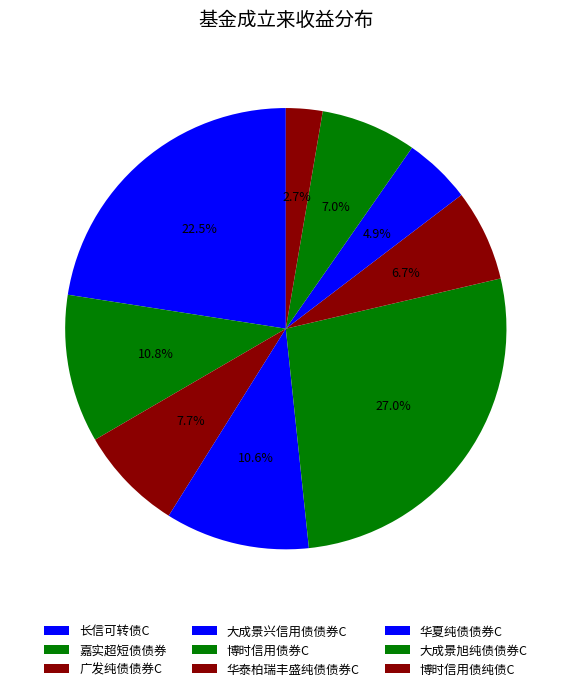

Is it true that 大成景兴信用债债券C is 19% of the pie?

False